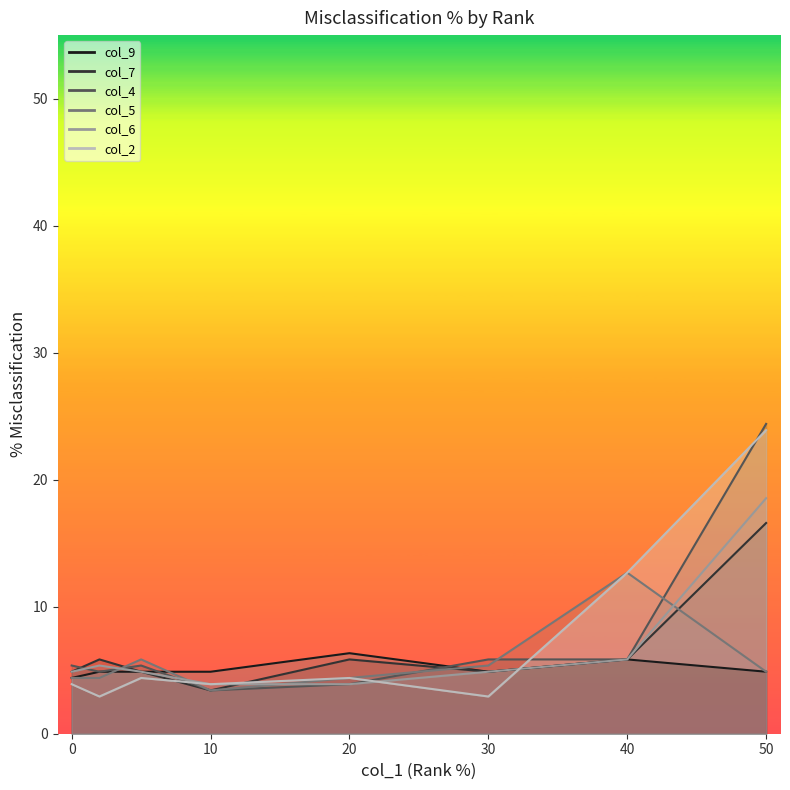

Which series has the widest spread of values?

col_4